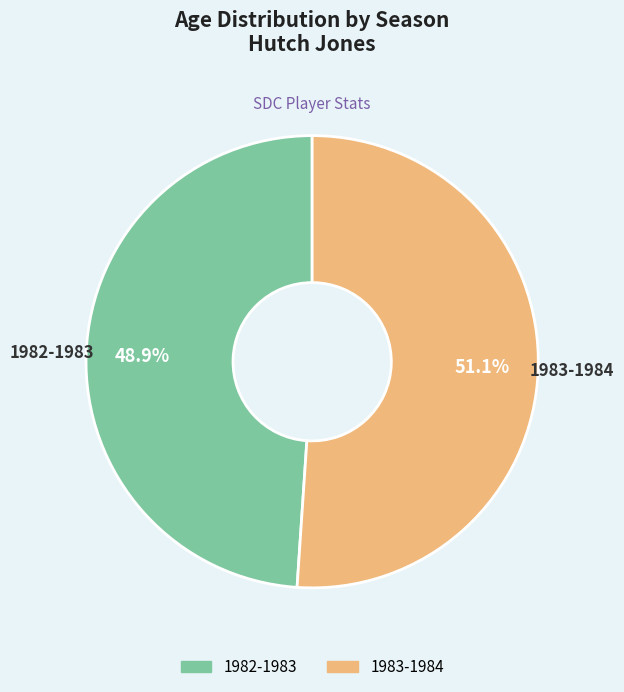

To the nearest percent, what percentage of the pie is 1982-1983?

49%